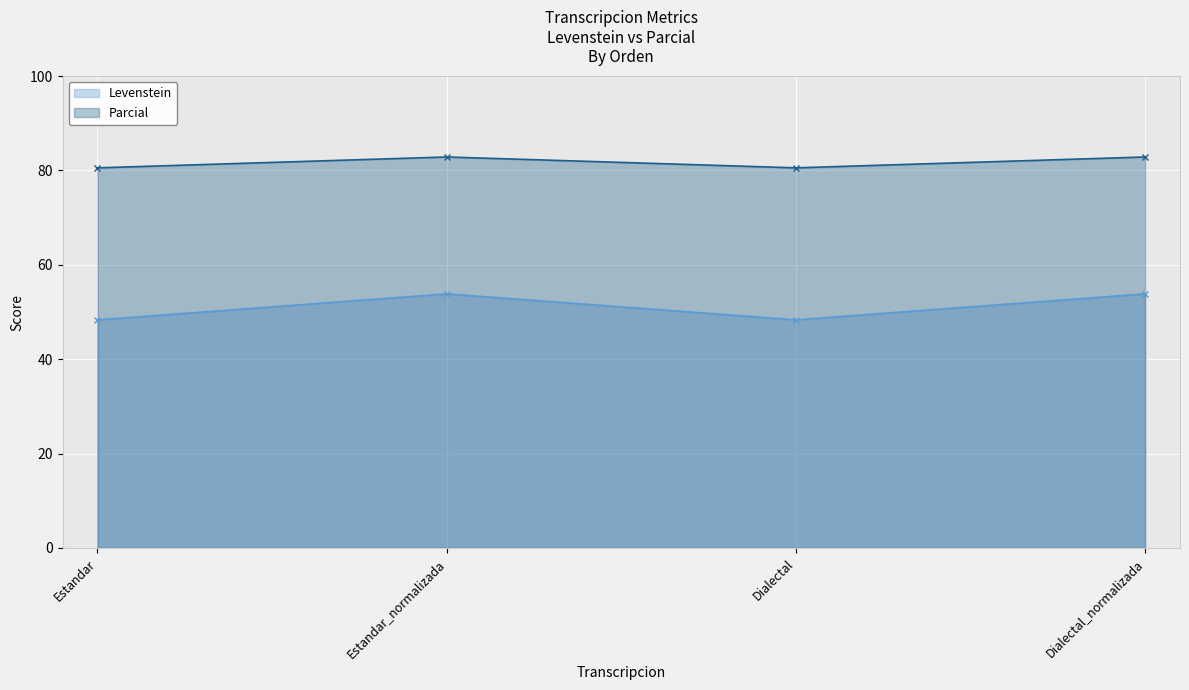

True or false: Parcial line and Levenstein line cross at least once.

False